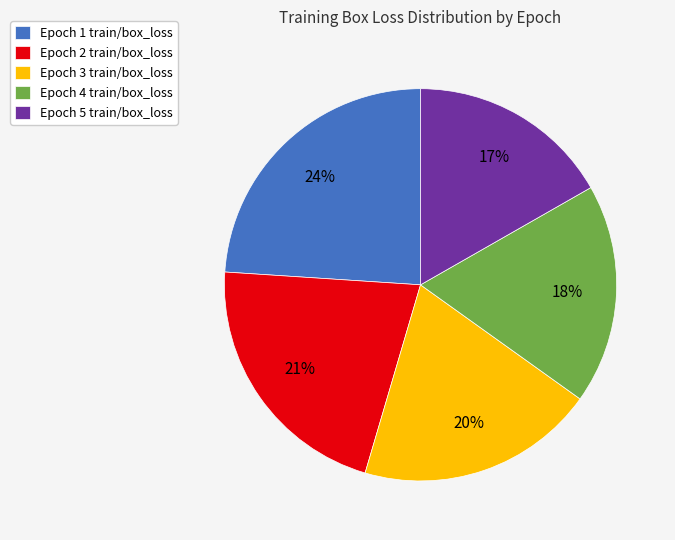

True or false: Epoch 4 train/box_loss accounts for 18% of the total.

True